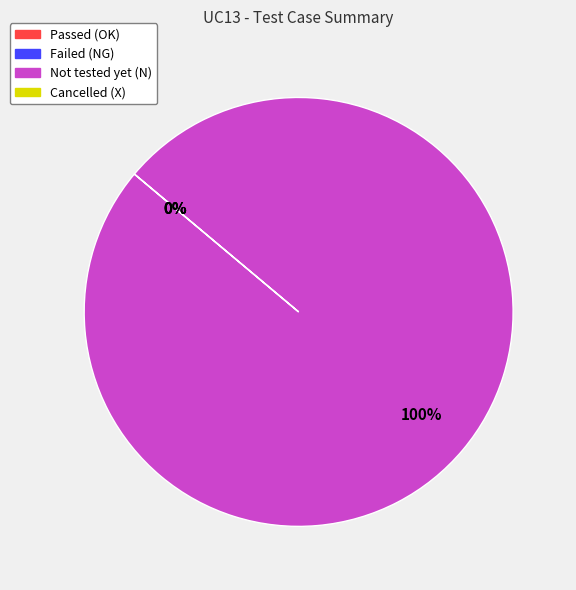

Rank the categories by value from lowest to highest.

Passed (OK), Failed (NG), Cancelled (X), Not tested yet (N)